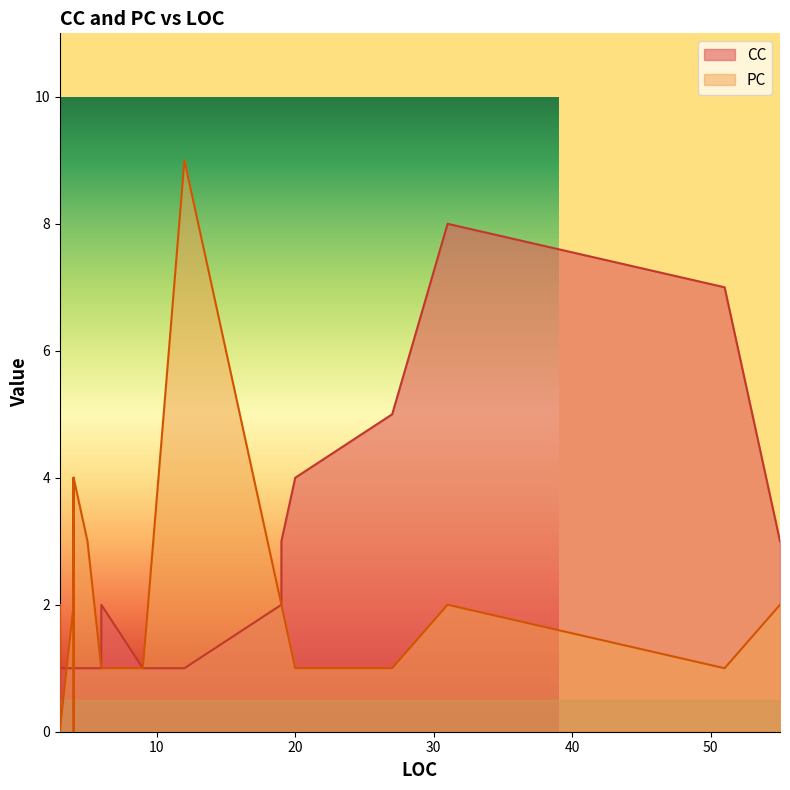

Where is PC nearest to the value 4?

4